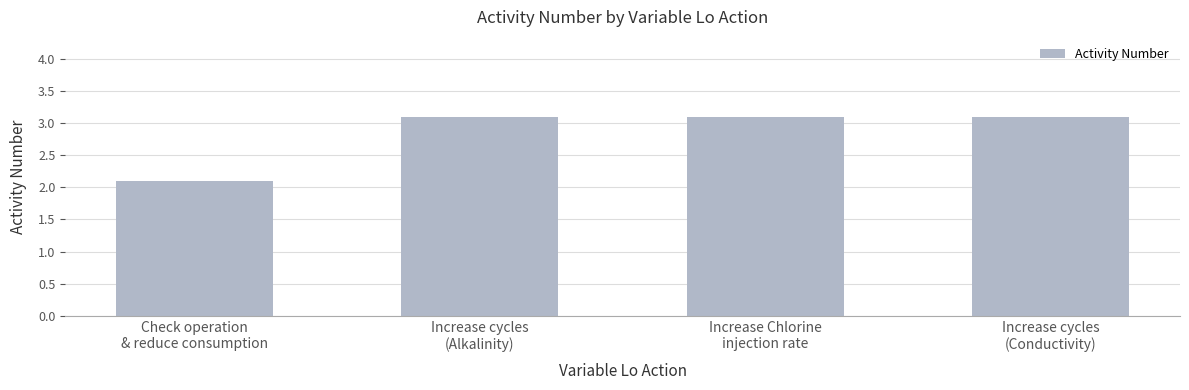

What is the greatest value displayed?

3.1